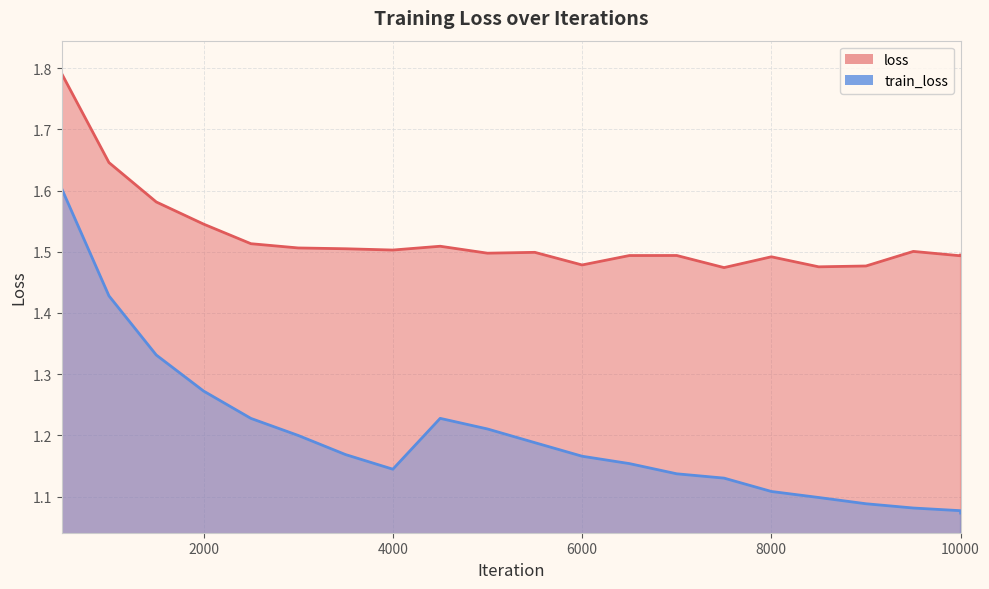

At which category does loss reach its first local valley?

4000